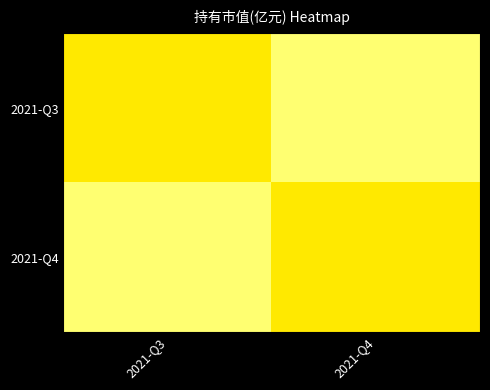

Reading right to left, list all the values displayed in this chart.

2021-Q3: 2021-Q4=0.1	2021-Q3=0.1
2021-Q4: 2021-Q4=0.1	2021-Q3=0.1